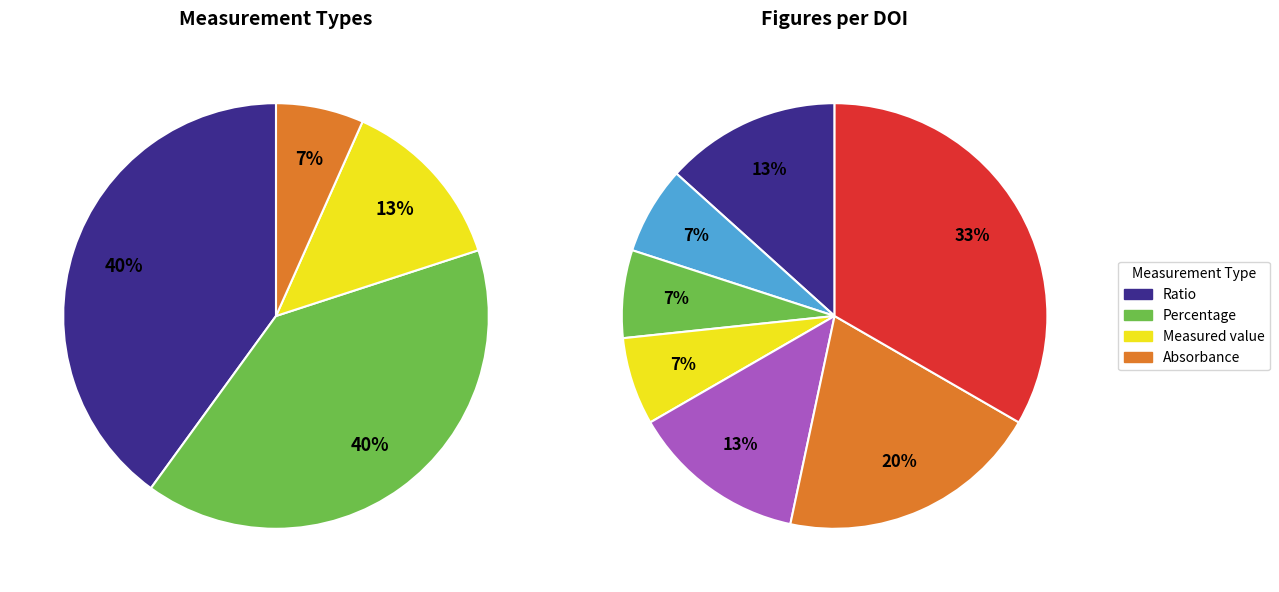

How many slices are in this pie chart?

7